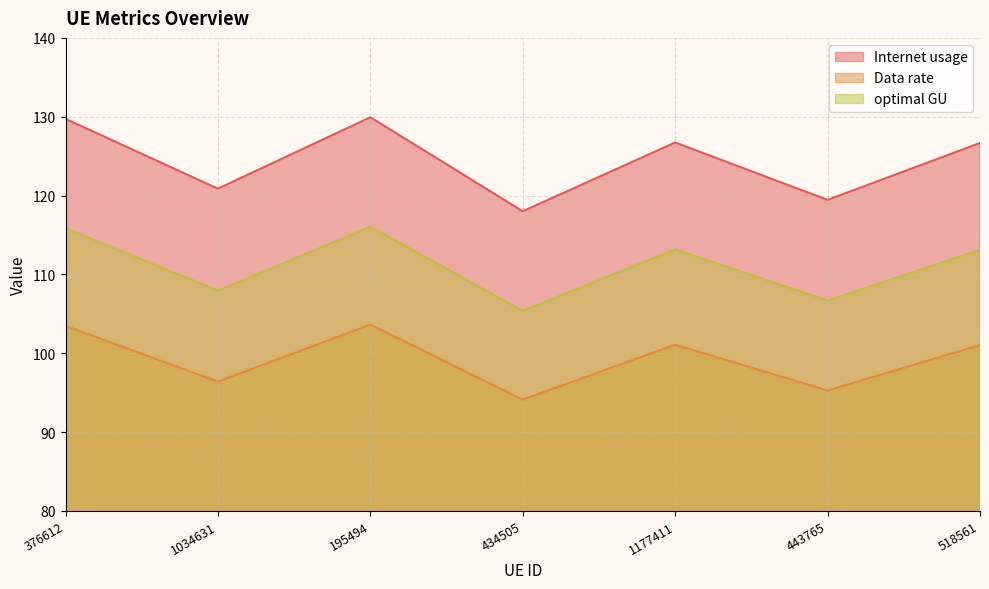

What is the spread (max minus min) of values at 1034631?

24.5